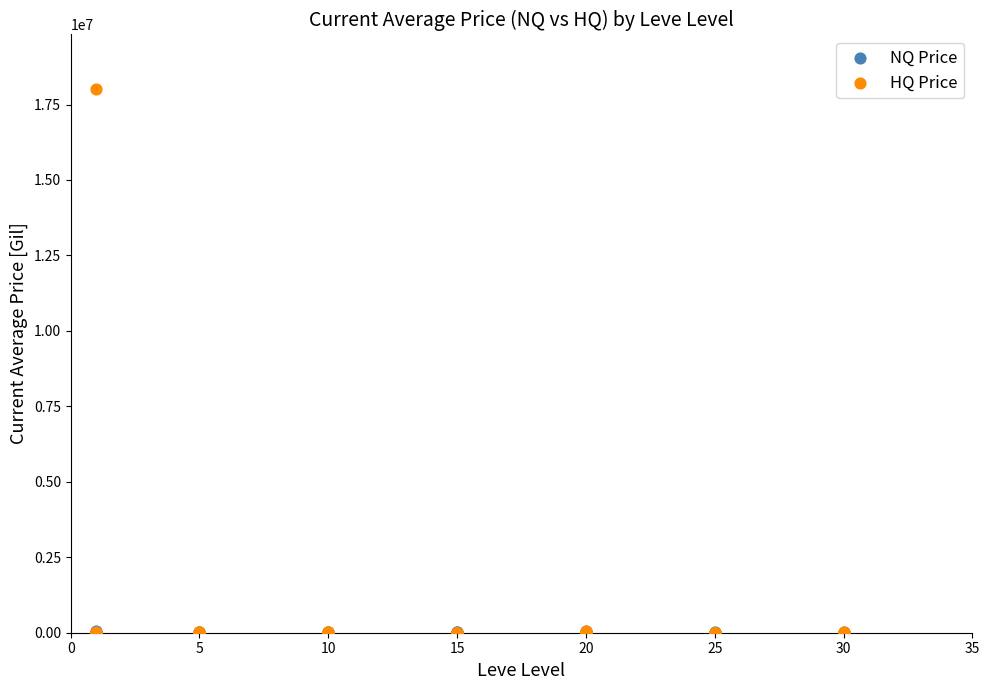

What are all the series names shown in the legend?

NQ Price, HQ Price